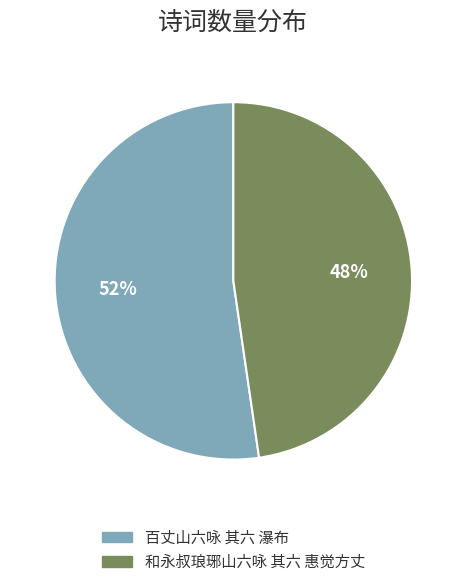

Which category has the smallest portion of the pie?

和永叔琅琊山六咏 其六 惠觉方丈